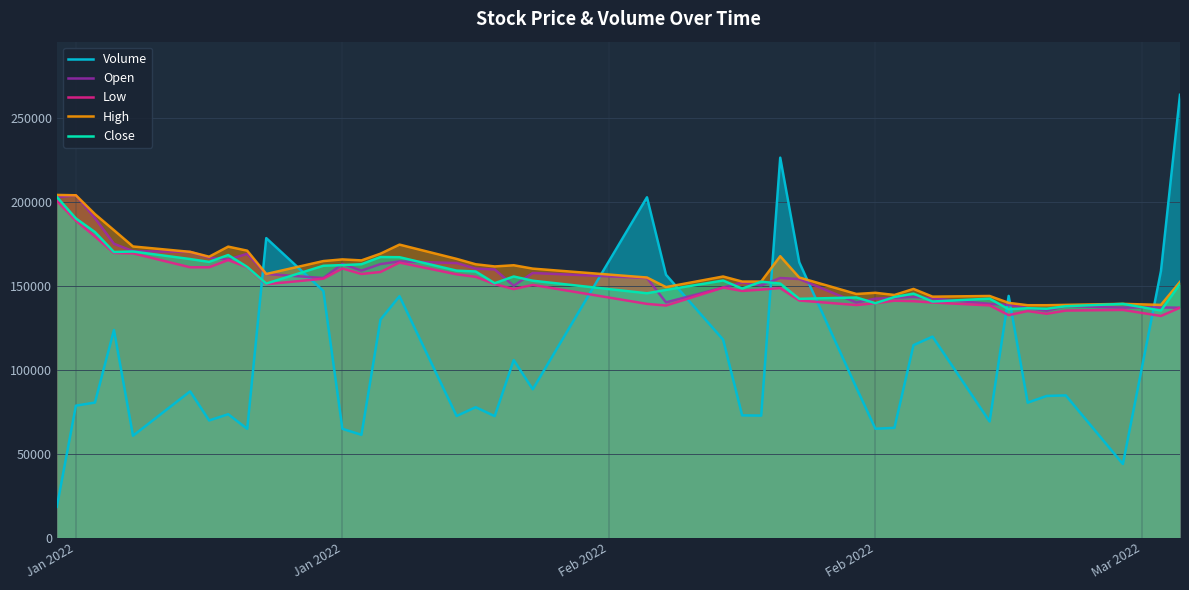

What value does the Open series have at Feb 2022?

142300.0